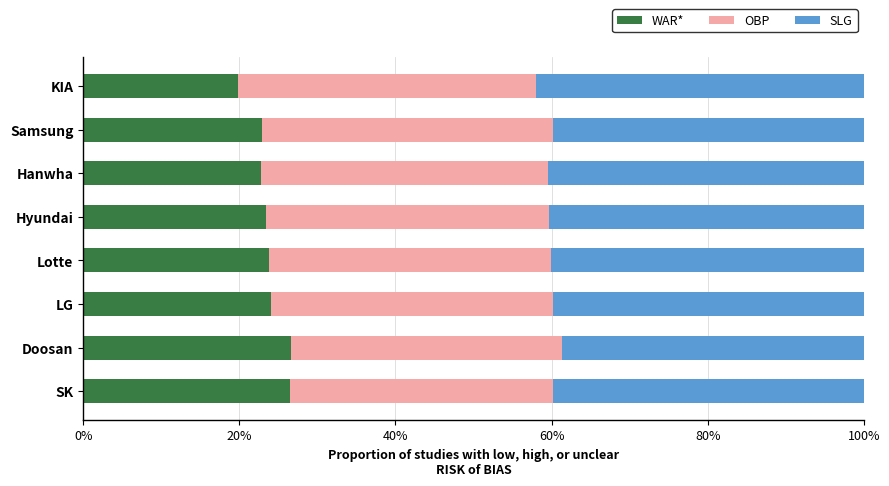

What is the total value across all series at LG?

100.0